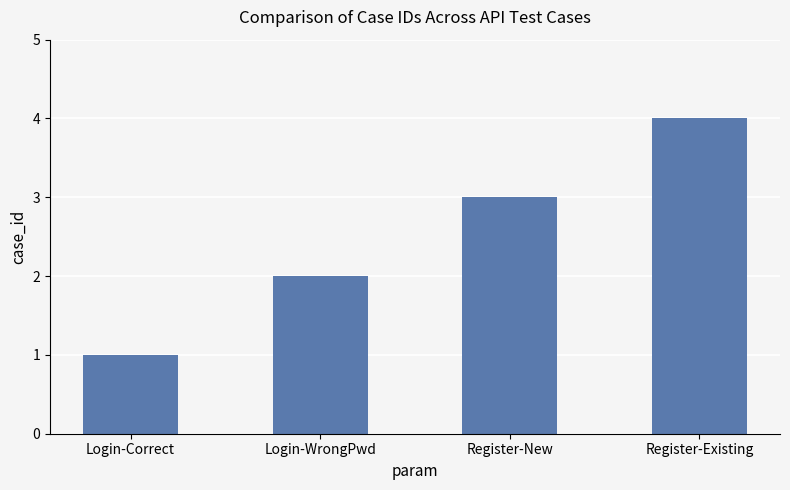

The chart shows a value of 1 at Login-Correct. True or false?

True